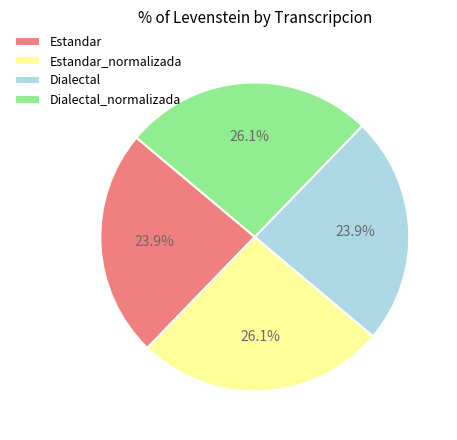

The Dialectal_normalizada slice represents 26% of the pie. True or false?

True